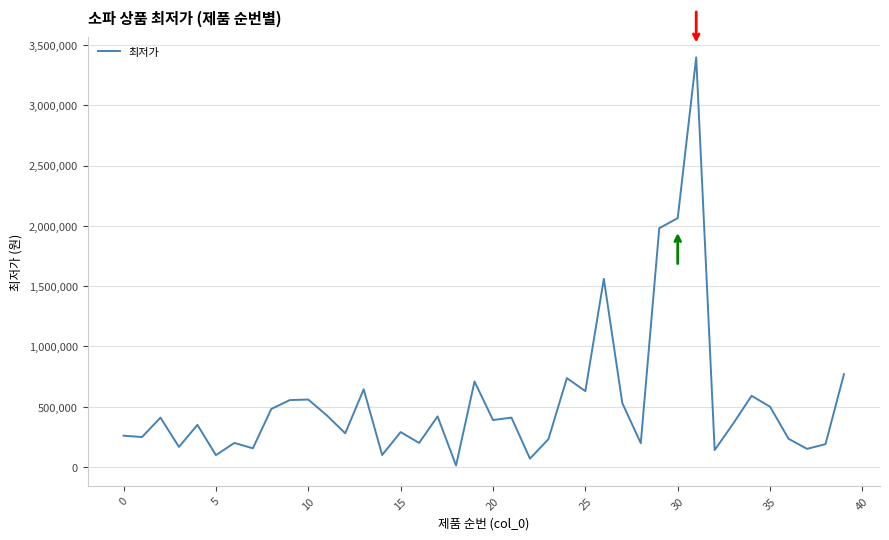

What is the greatest value displayed?

3397500